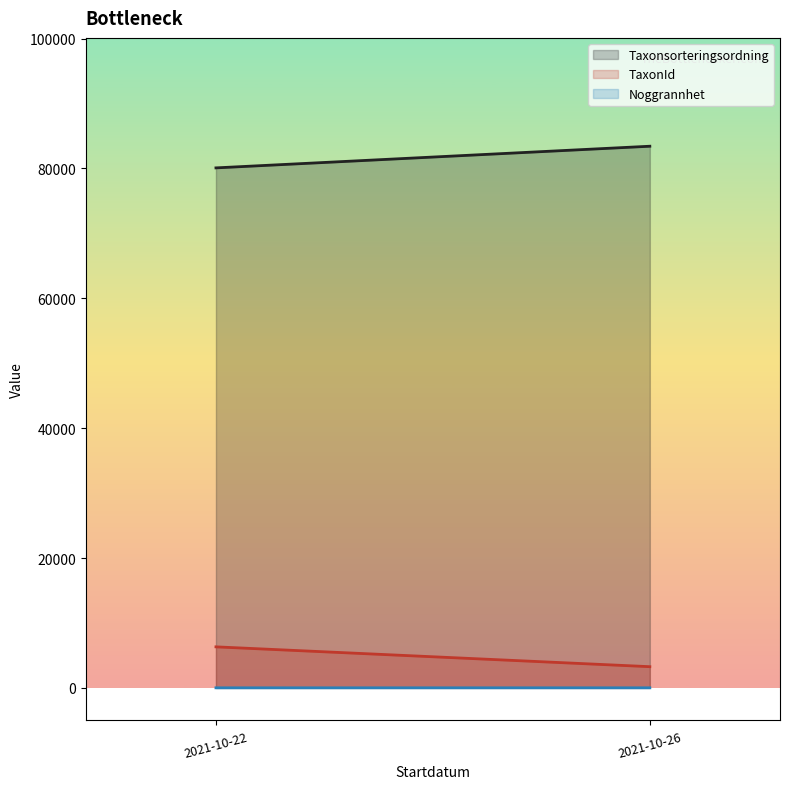

How many lines are shown in the chart?

3